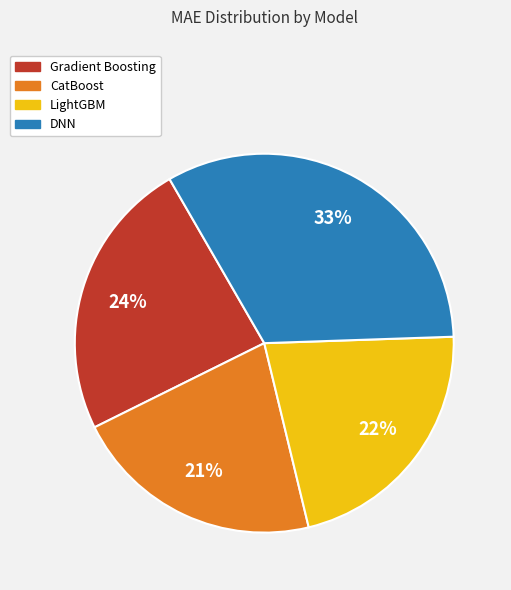

What percentage is the Gradient Boosting slice, to the nearest percent?

24%